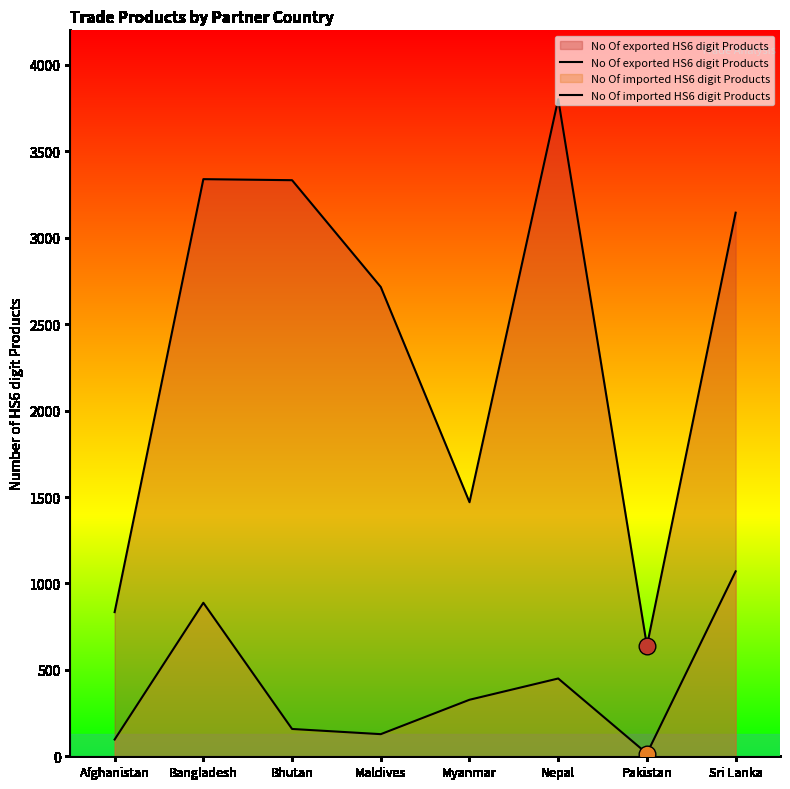

What is the greatest value displayed?

3802